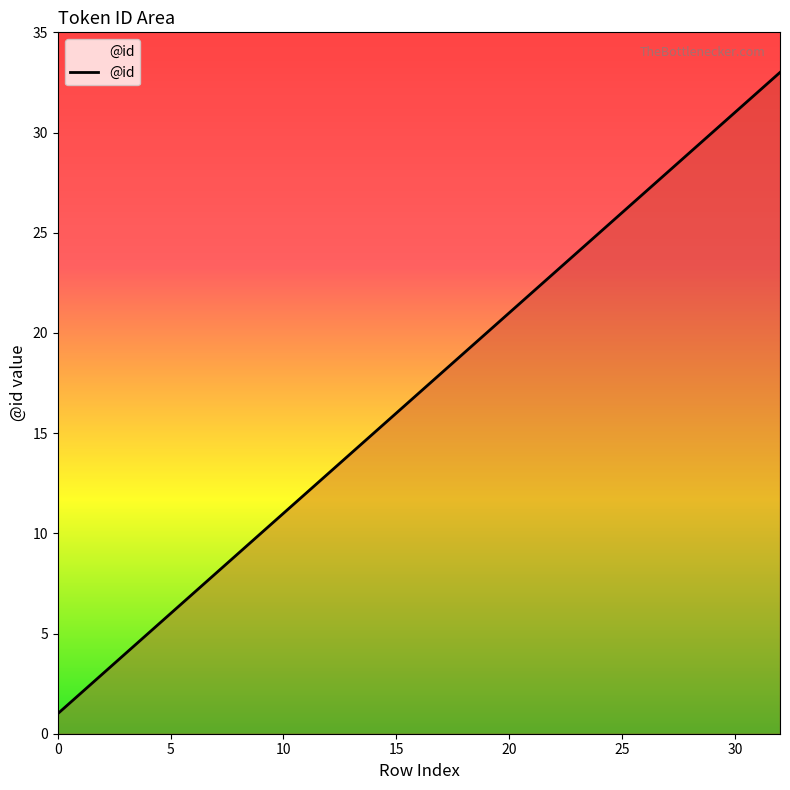

What is the maximum value shown in the chart?

33